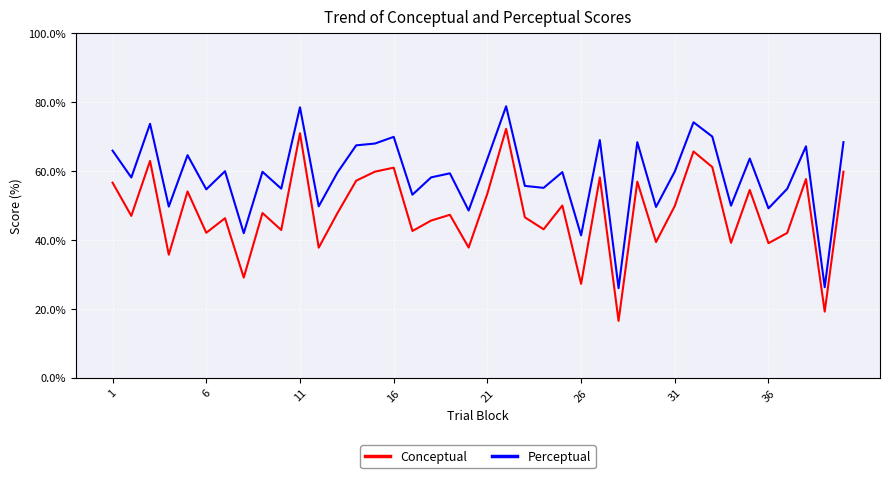

True or false: Conceptual and Perceptual cross at least once.

False